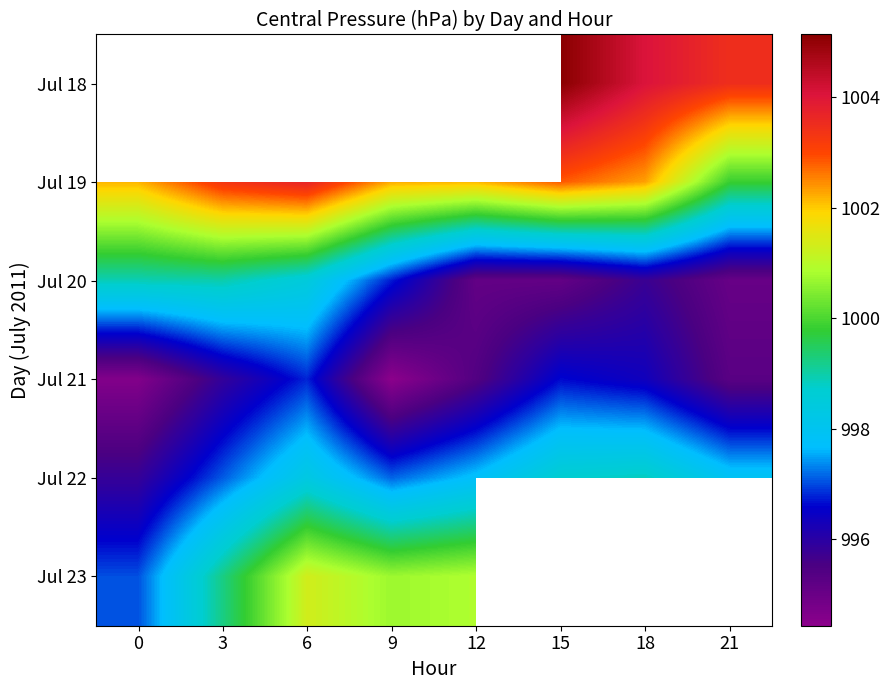

List the series in order of their peak value, highest first.

Jul 18, Jul 19, Jul 23, Jul 20, Jul 22, Jul 21